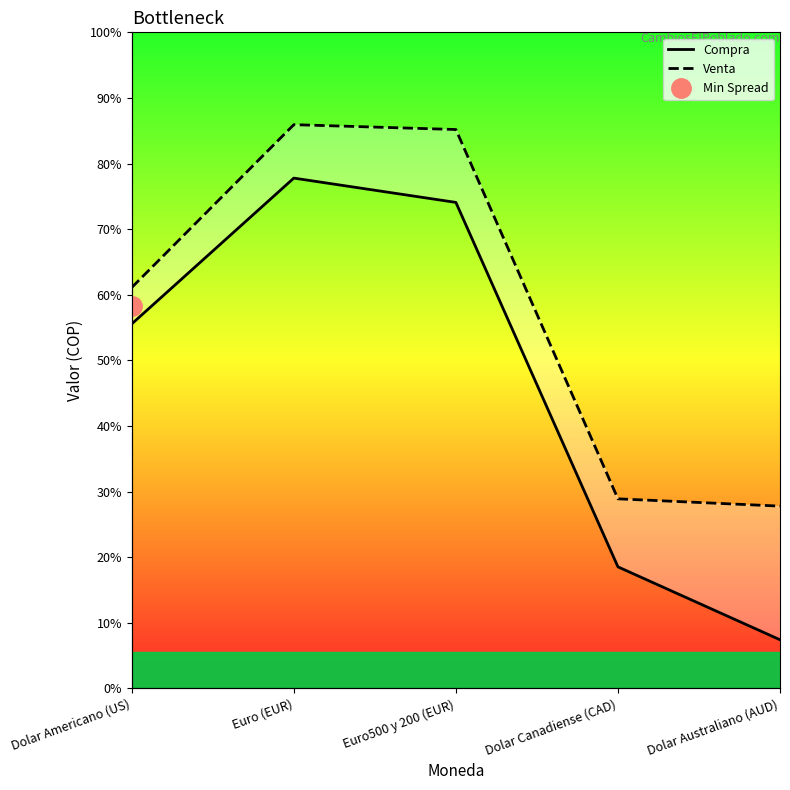

At Euro (EUR), list the series in order from largest to smallest.

Venta, Compra